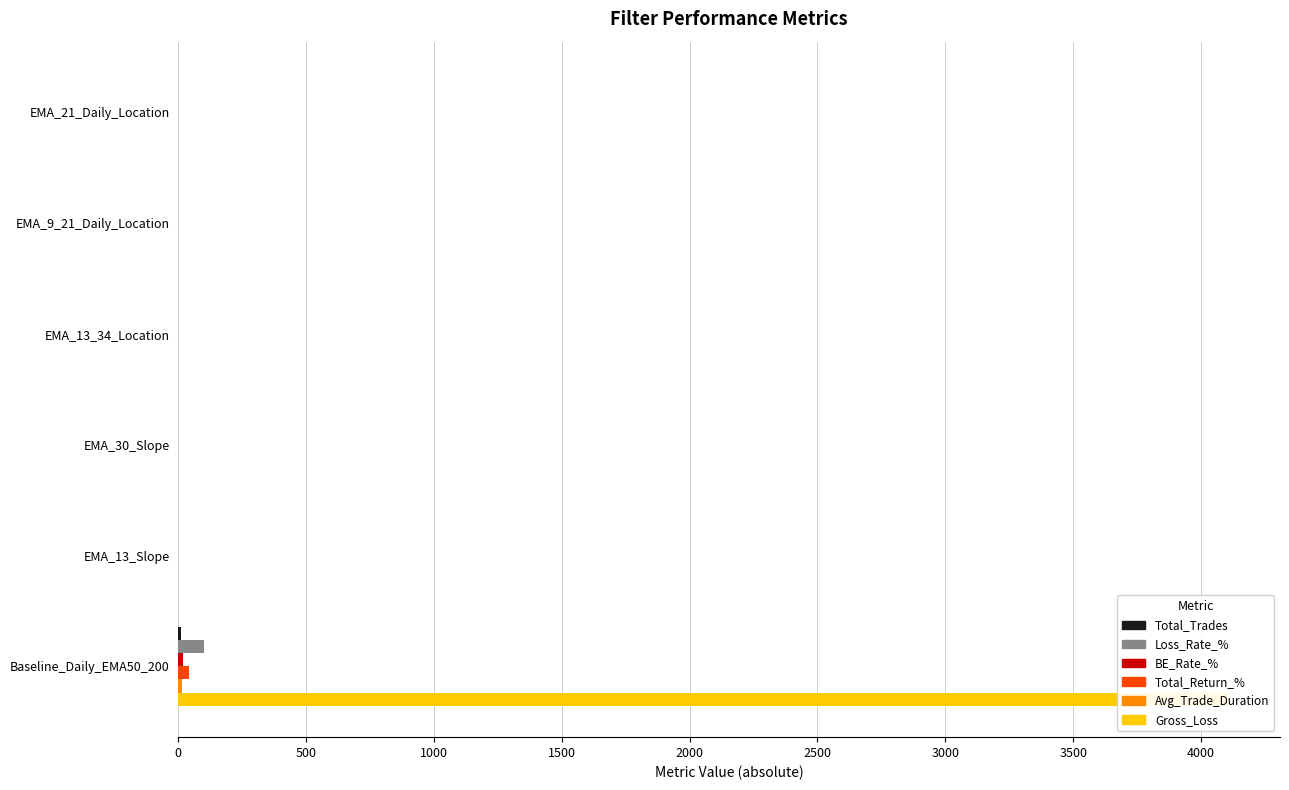

What is the greatest value displayed?

4103.3